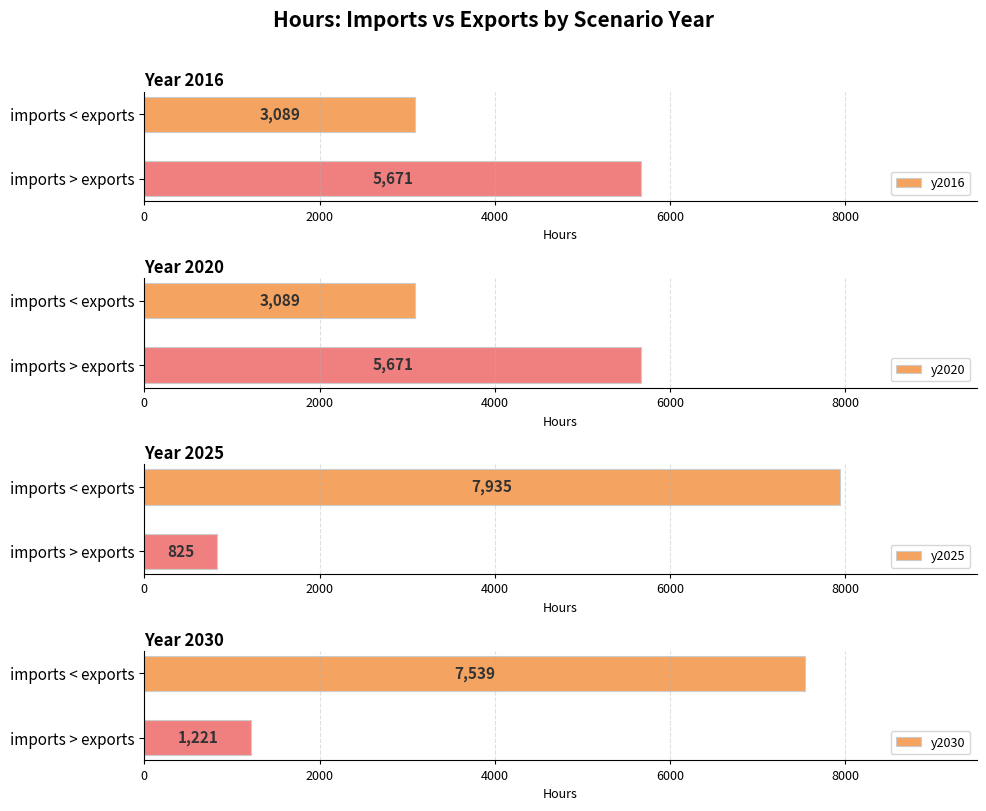

What are all the series names shown in the legend?

y2016, y2020, y2025, y2030